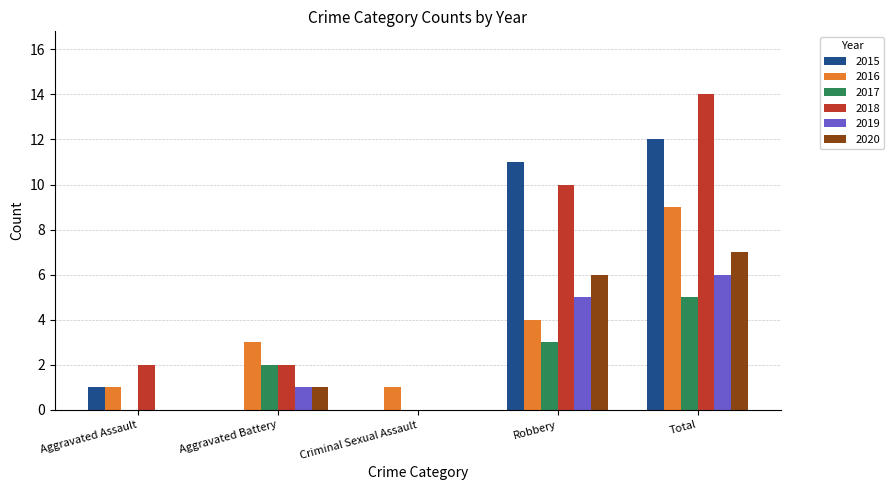

Count the 2019 values in the range 0 to 5.

4